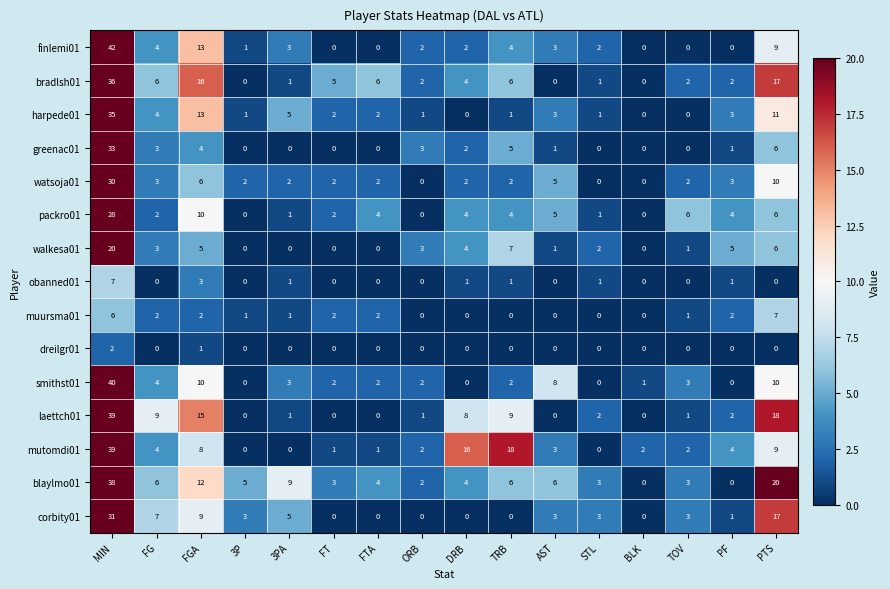

Which series has the widest spread of values?

finlemi01